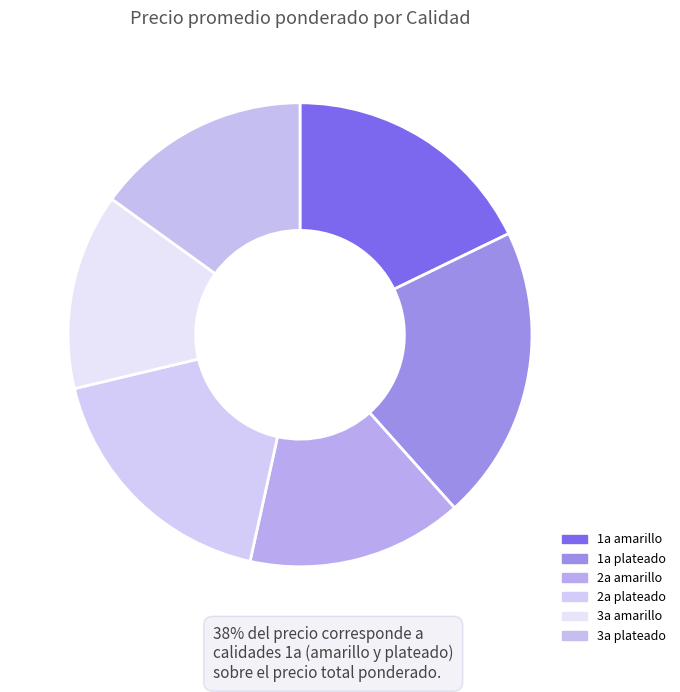

Is the sum of 2a amarillo and 3a plateado greater than half?

No